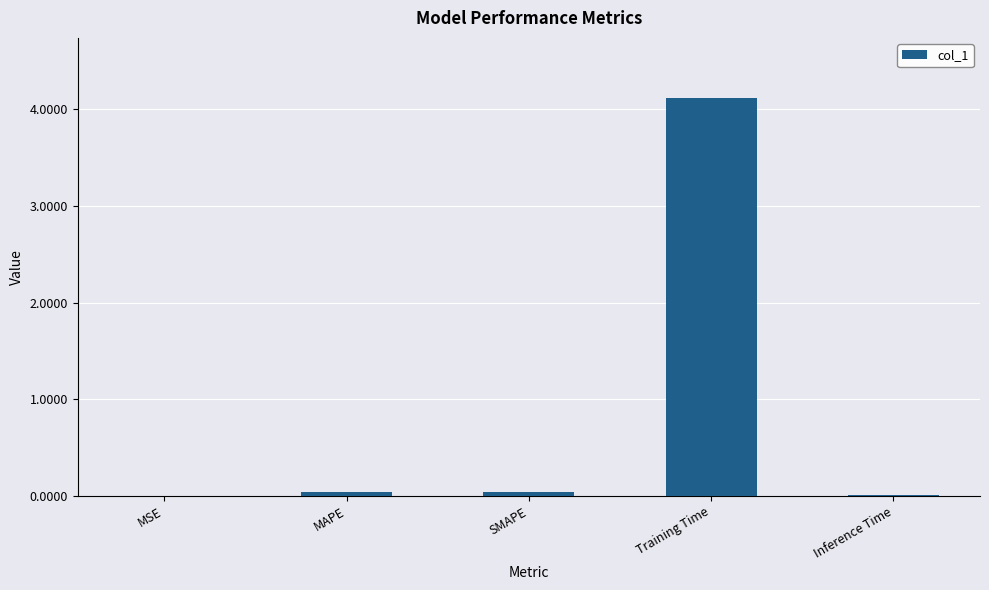

The value at SMAPE is 0.0. True or false?

True